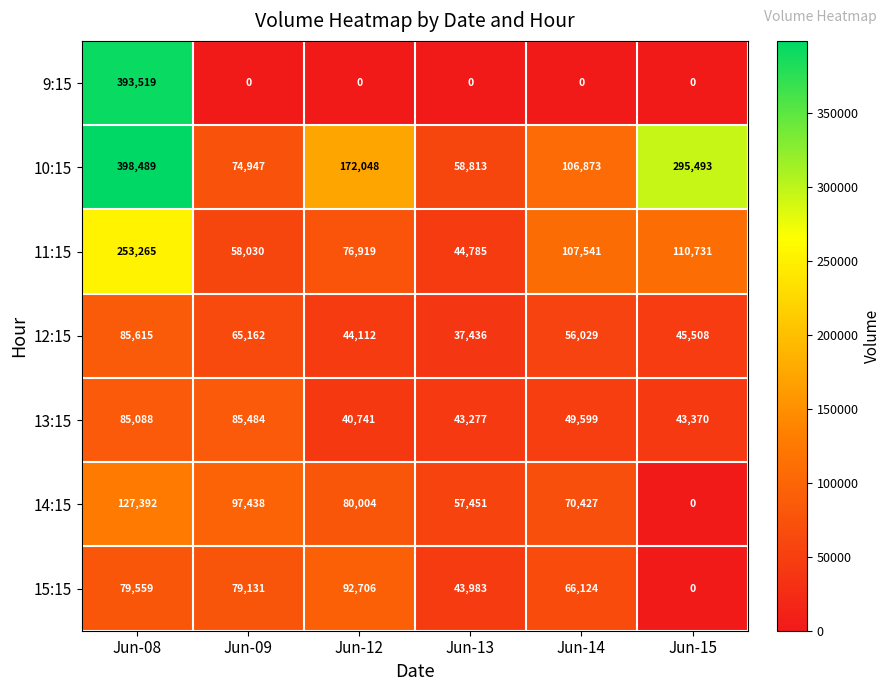

How many distinct data groups are displayed?

7